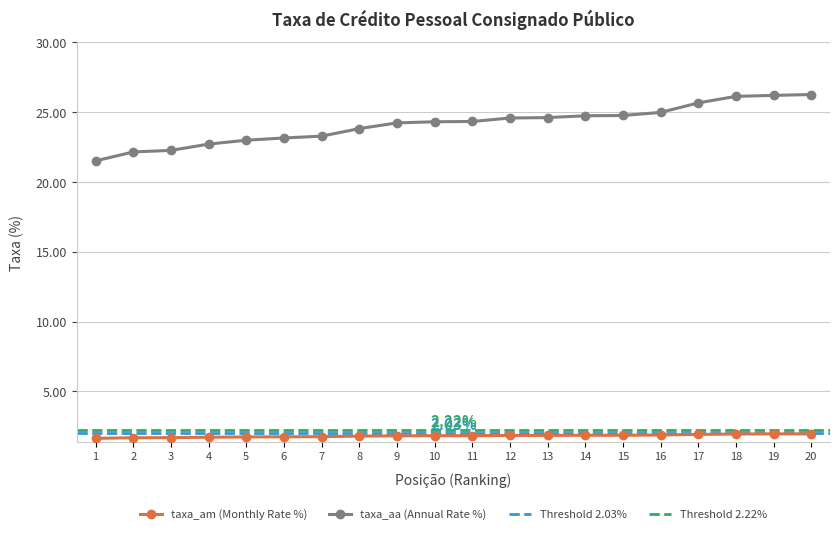

List the series in order of their peak value, lowest first.

taxa_am, taxa_aa